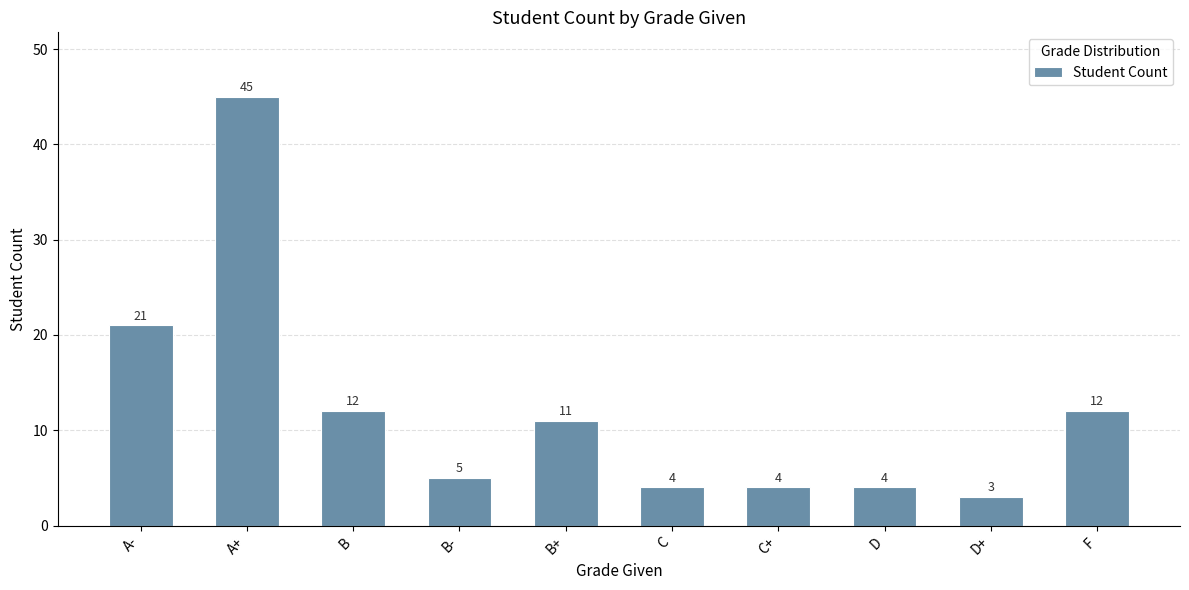

What is the change in value from B+ to C?

-7